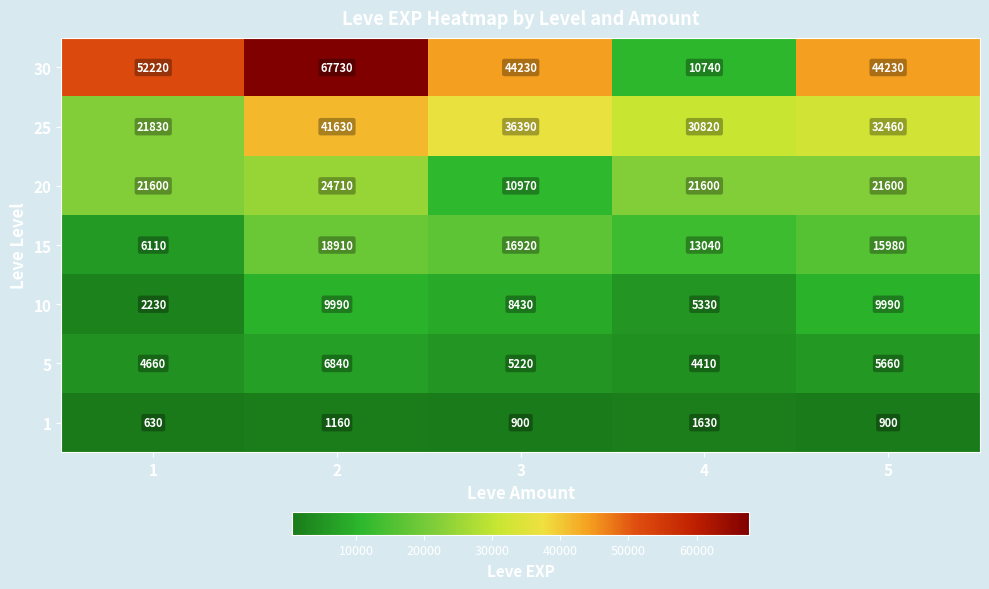

What is the total value across all series at 5?

130820